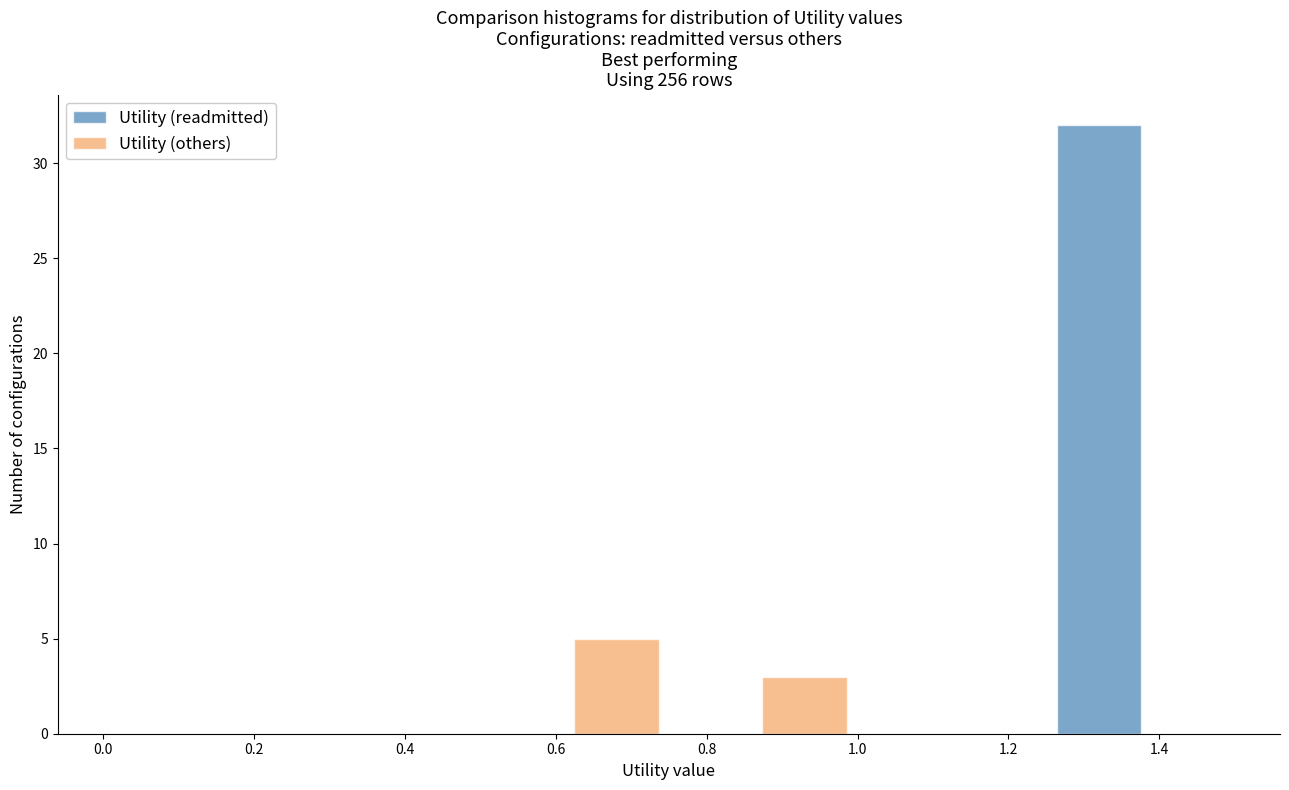

Reading left to right, transcribe this chart: for each range on the x-axis, give the height of each series' bar. The values are not printed on the chart, so give them approximately, as read against the axis.

0.00 to 0.25: Utility (readmitted)=0	Utility (others)=0
0.25 to 0.50: Utility (readmitted)=0	Utility (others)=0
0.50 to 0.75: Utility (readmitted)=0	Utility (others)=5
0.75 to 1.00: Utility (readmitted)=0	Utility (others)=3
1.00 to 1.25: Utility (readmitted)=0	Utility (others)=0
1.25 to 1.50: Utility (readmitted)=32	Utility (others)=0